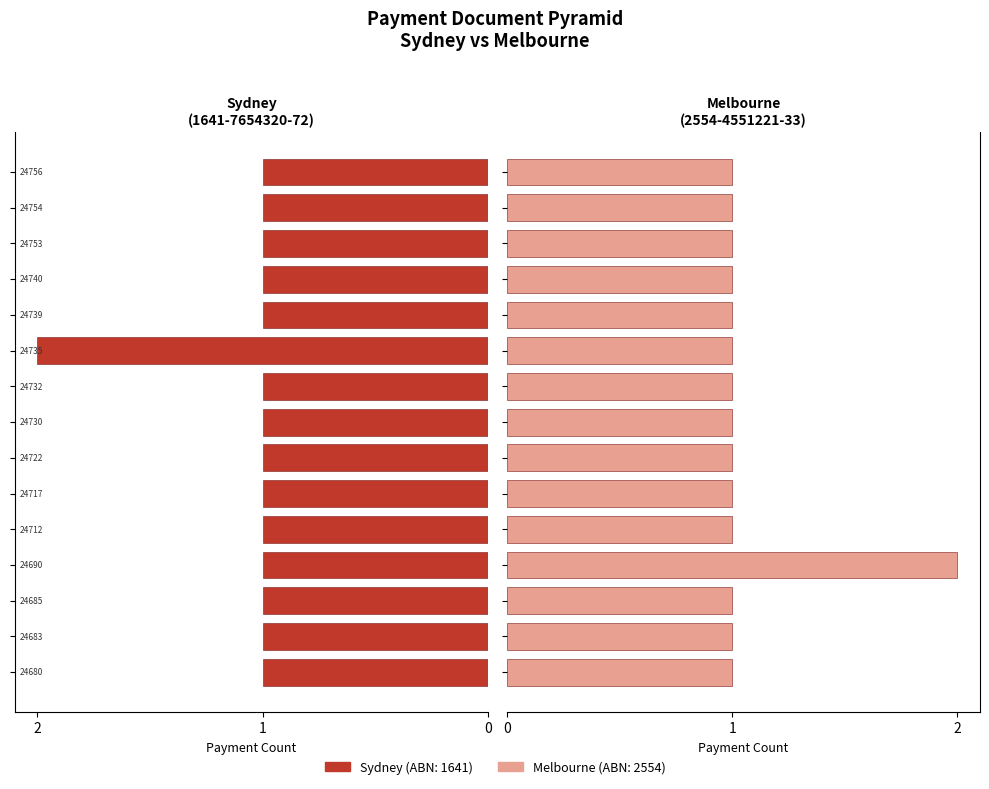

At how many categories does at least one series exceed 1?

2